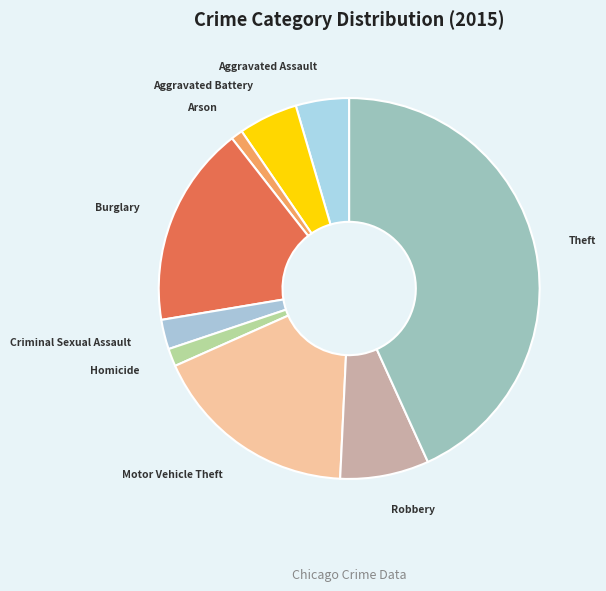

Count the number of slices in the pie.

9